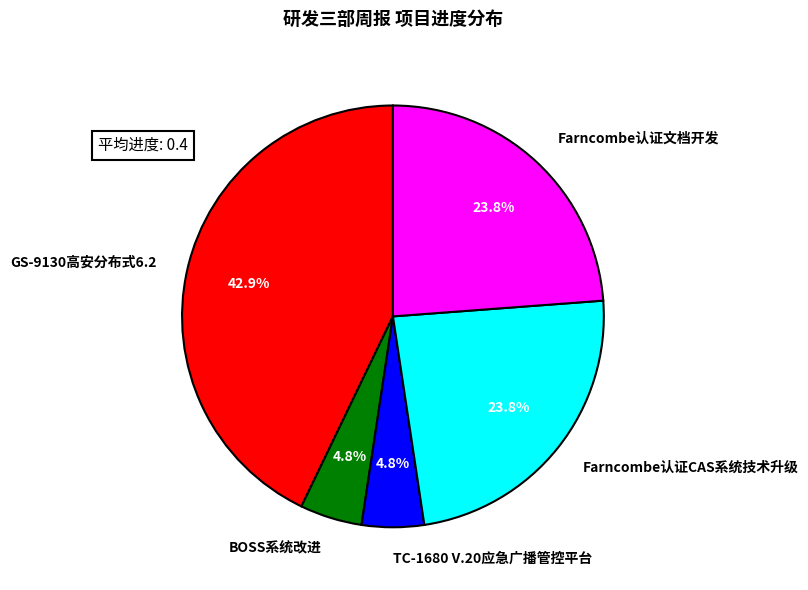

To the nearest percent, what percentage of the pie is Farncombe认证文档开发?

24%